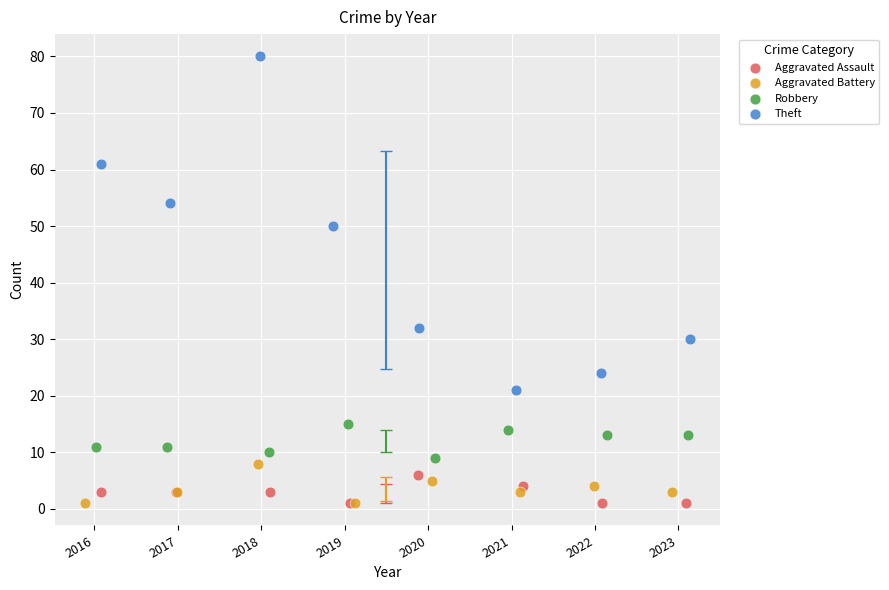

Which series has the largest Y range (max minus min)?

Theft